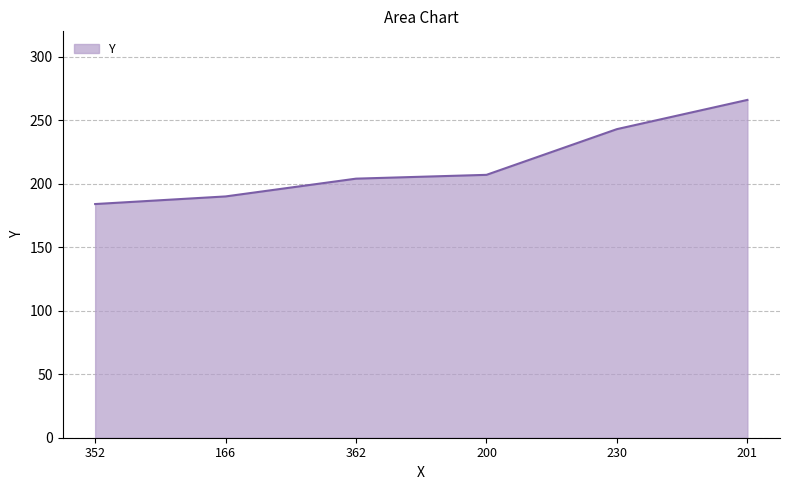

What is the sum of the values at 352 and 230?

427